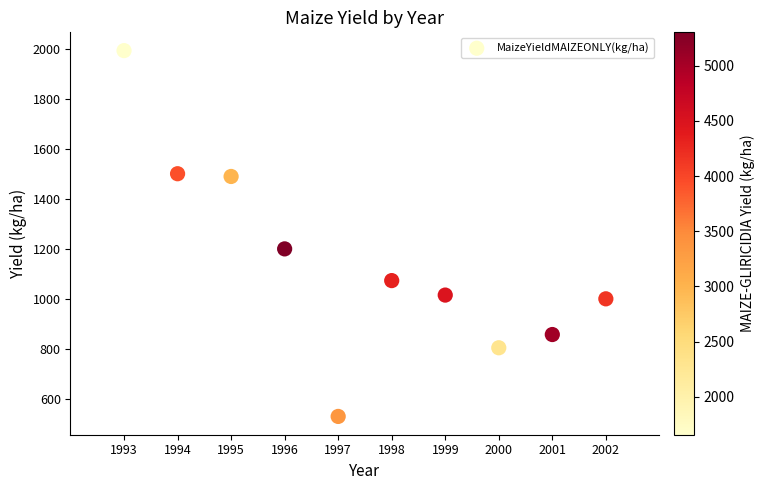

What Y value in the scatter plot is closest to 1261?

1200